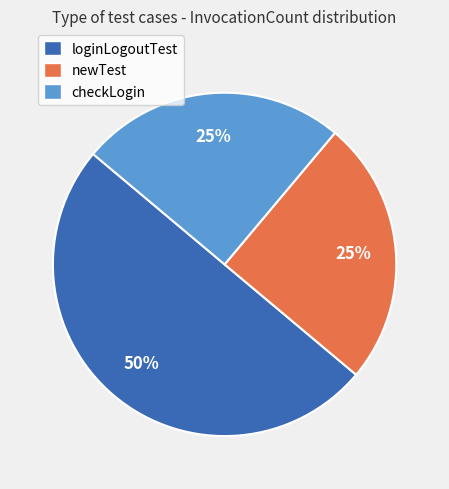

What is the largest slice in the pie chart?

loginLogoutTest